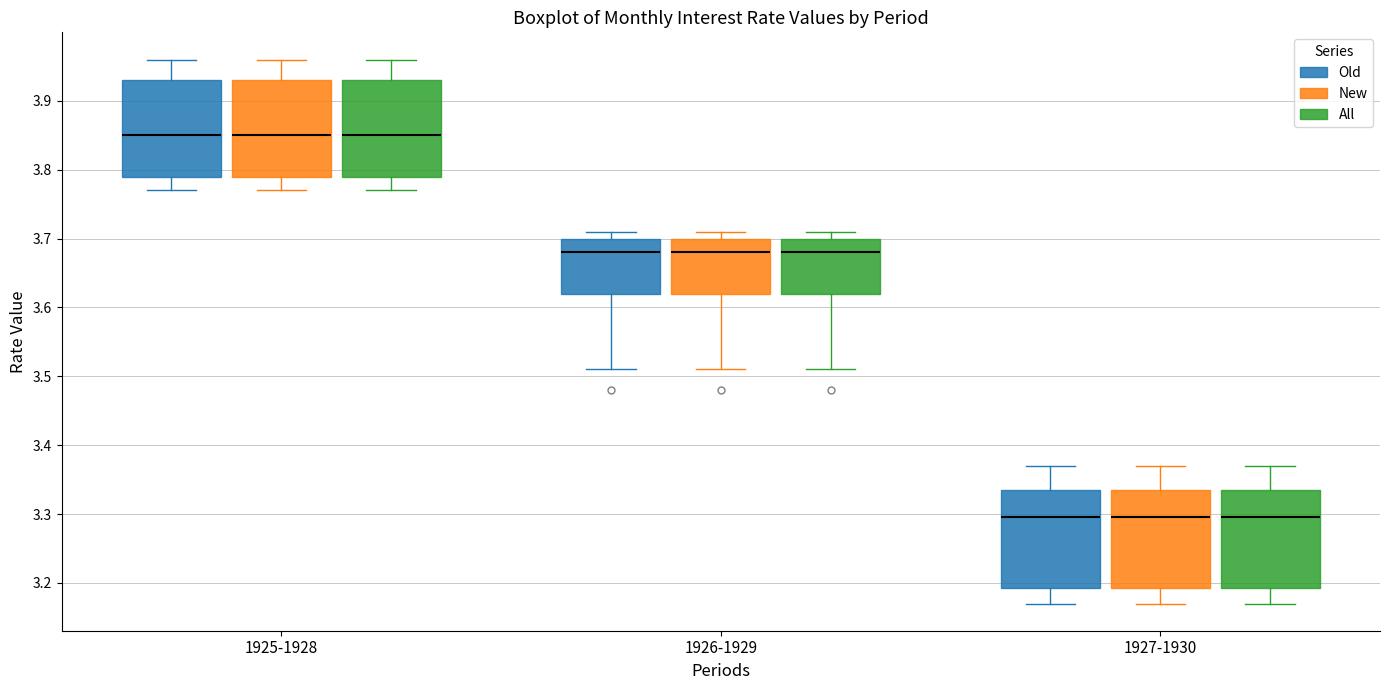

Reading left to right, read every box against the y-axis: the position of its median line, the range the box covers, and the ends of its whiskers. The values are not printed on the chart, so give them approximately, as read against the axis.

1925-1928 (Old): median 3.85, box 3.79 to 3.93, whiskers 3.77 to 3.96
1925-1928 (New): median 3.85, box 3.79 to 3.93, whiskers 3.77 to 3.96
1925-1928 (All): median 3.85, box 3.79 to 3.93, whiskers 3.77 to 3.96
1926-1929 (Old): median 3.68, box 3.62 to 3.70, whiskers 3.51 to 3.71
1926-1929 (New): median 3.68, box 3.62 to 3.70, whiskers 3.51 to 3.71
1926-1929 (All): median 3.68, box 3.62 to 3.70, whiskers 3.51 to 3.71
1927-1930 (Old): median 3.30, box 3.19 to 3.34, whiskers 3.17 to 3.37
1927-1930 (New): median 3.30, box 3.19 to 3.34, whiskers 3.17 to 3.37
1927-1930 (All): median 3.30, box 3.19 to 3.34, whiskers 3.17 to 3.37